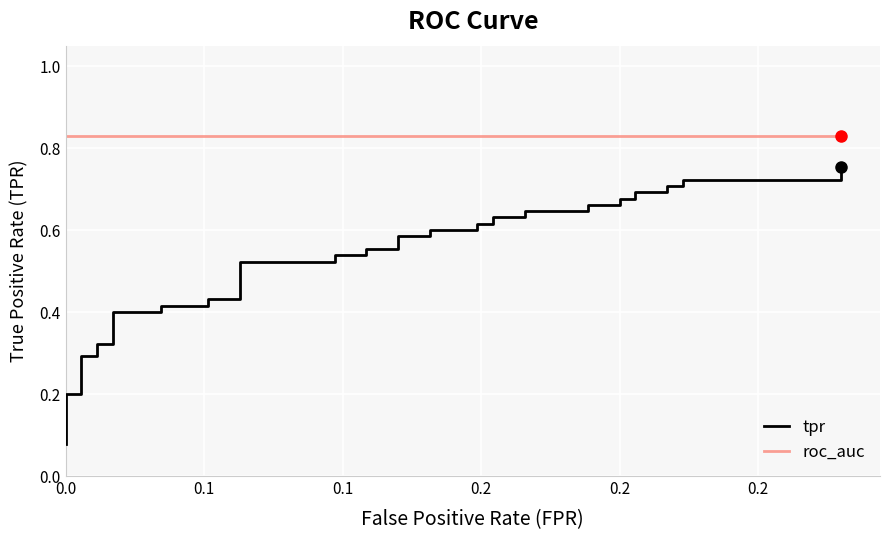

Reading left to right, extract all data points from this chart.

tpr: 0.1	0.2	0.2	0.3	0.3	0.3	0.3	0.4	0.4	0.4	0.4	0.4	0.4	0.5	0.5	0.5	0.5	0.6	0.6	0.6	0.6	0.6	0.6	0.6	0.6	0.6	0.6	0.6	0.6	0.7	0.7	0.7	0.7	0.7	0.7	0.7	0.7	0.7	0.7	0.8
roc_auc: 0.8	0.8	0.8	0.8	0.8	0.8	0.8	0.8	0.8	0.8	0.8	0.8	0.8	0.8	0.8	0.8	0.8	0.8	0.8	0.8	0.8	0.8	0.8	0.8	0.8	0.8	0.8	0.8	0.8	0.8	0.8	0.8	0.8	0.8	0.8	0.8	0.8	0.8	0.8	0.8